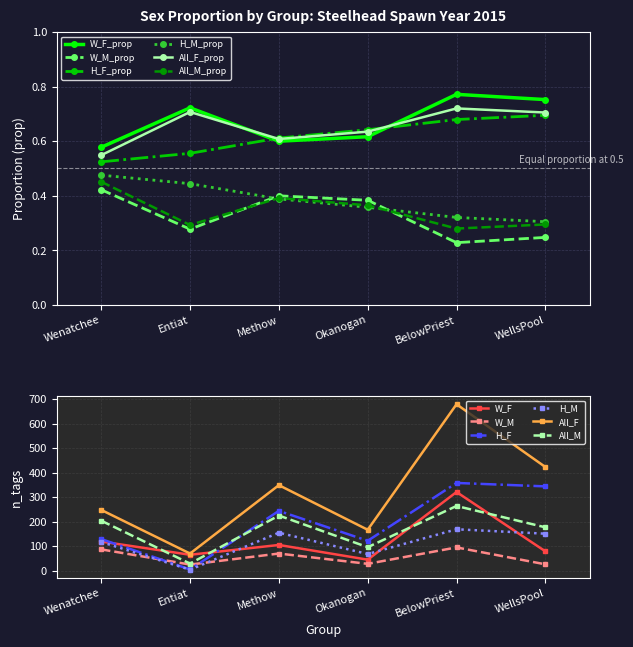

At which category does the chart reach its minimum across all series?

BelowPriest